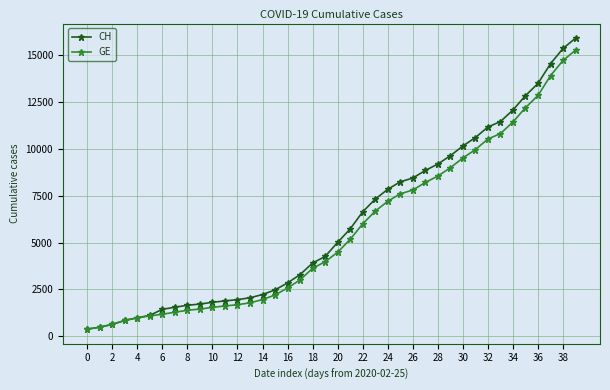

What is the maximum value for CH?

15926